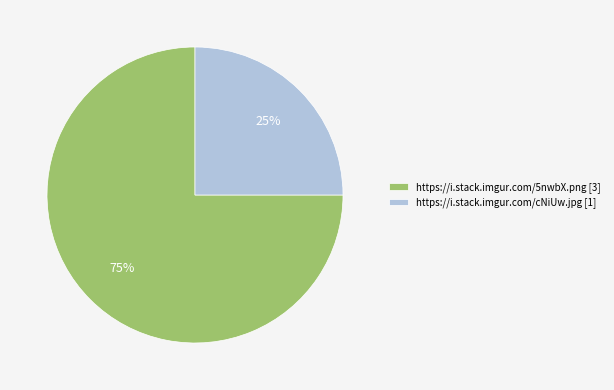

How many segments does this pie chart have?

2